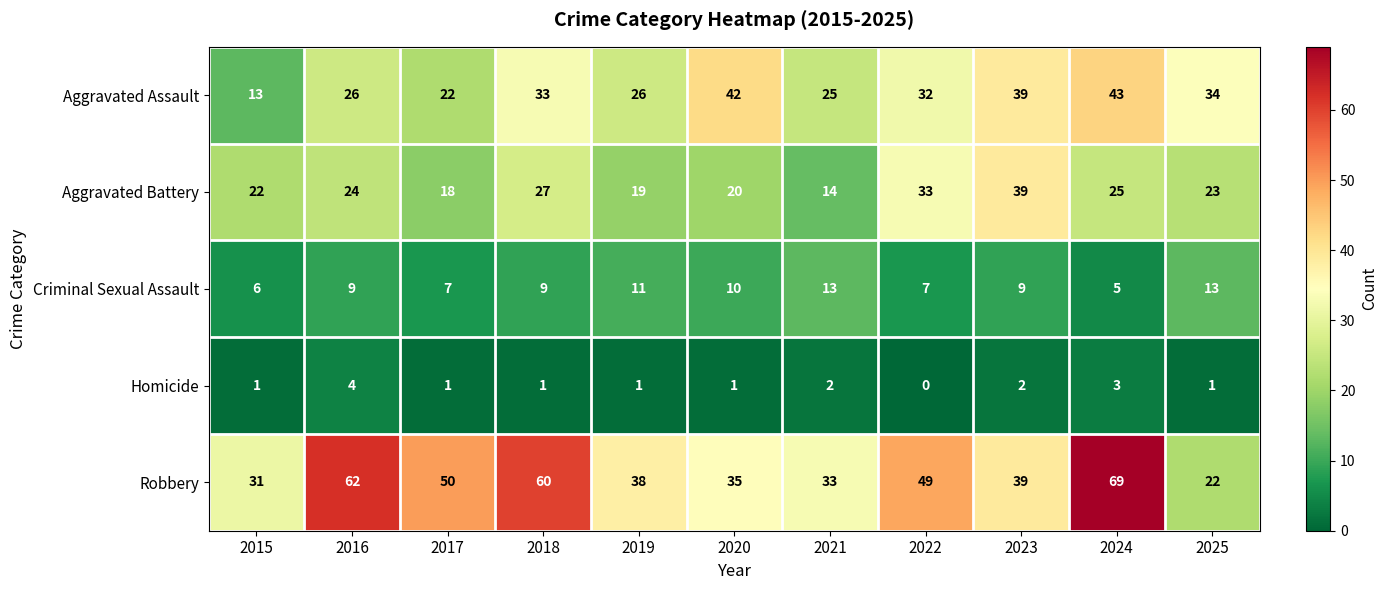

What value does the Aggravated Assault series have at 2019, to the nearest 5?

25